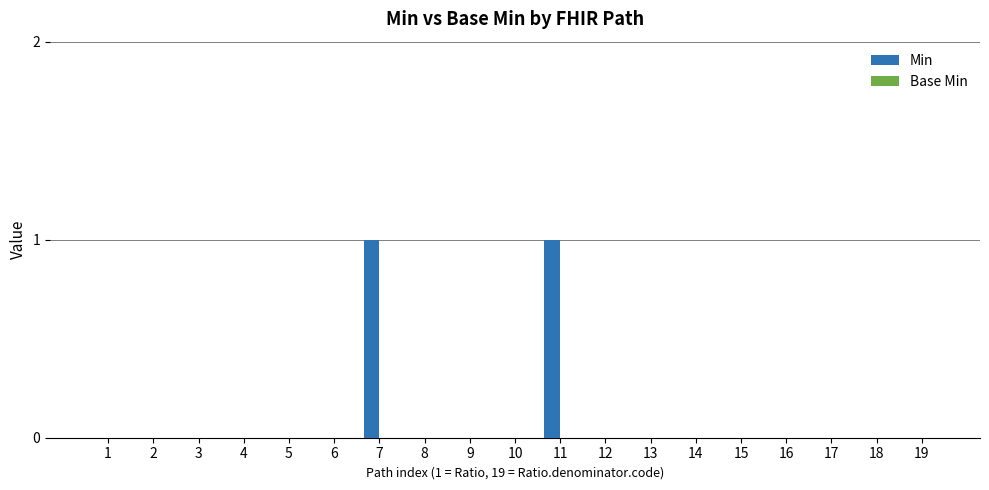

How many distinct data groups are displayed?

1